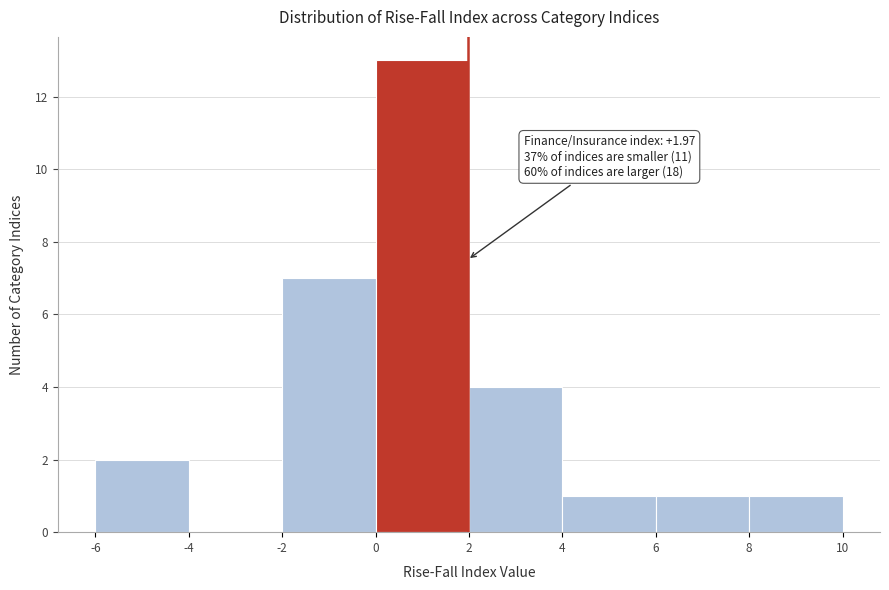

Over which range of the x-axis is the bar tallest?

0 to 2